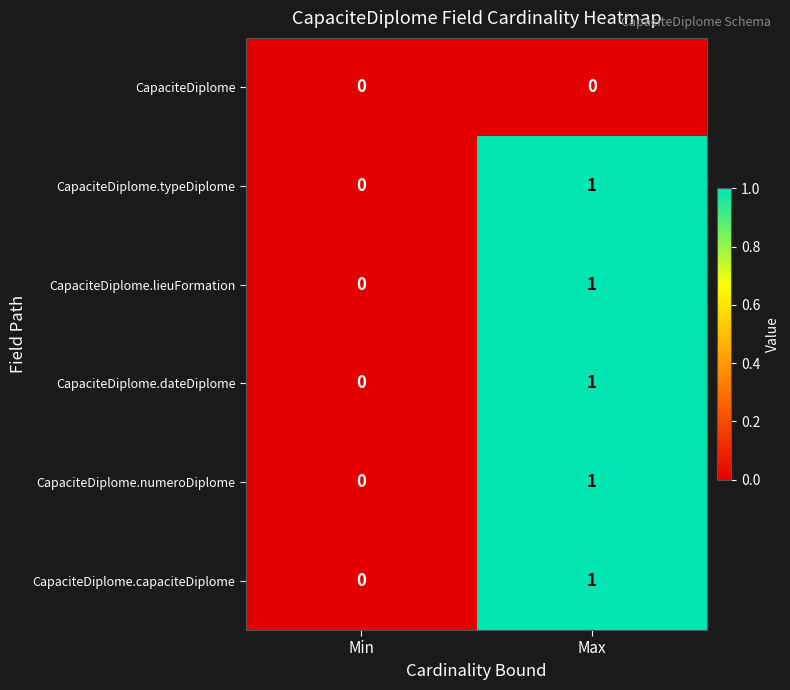

At which category is the sum across all series the highest?

Max